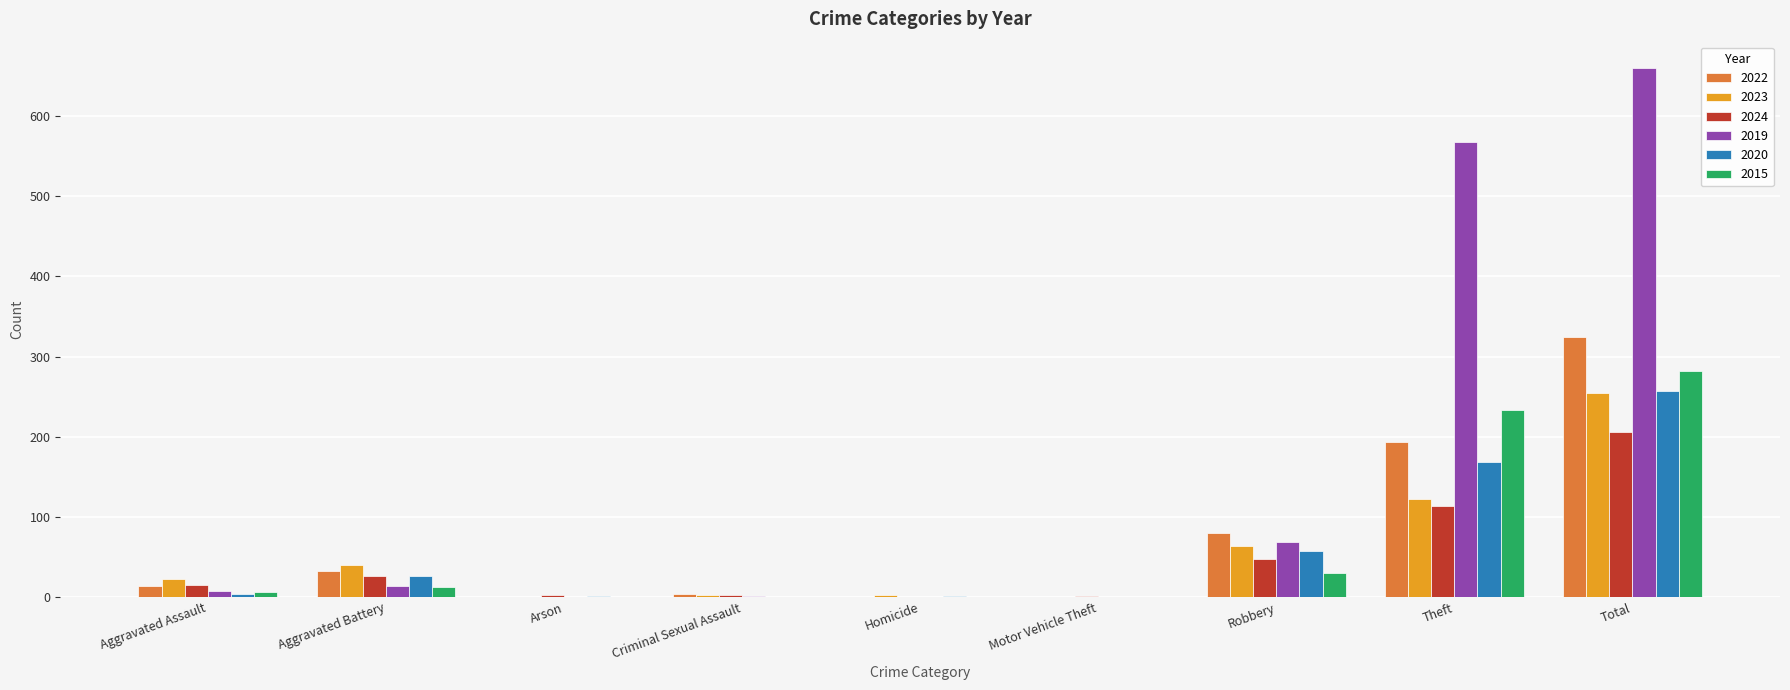

What is the sum of all 2020 values?

514